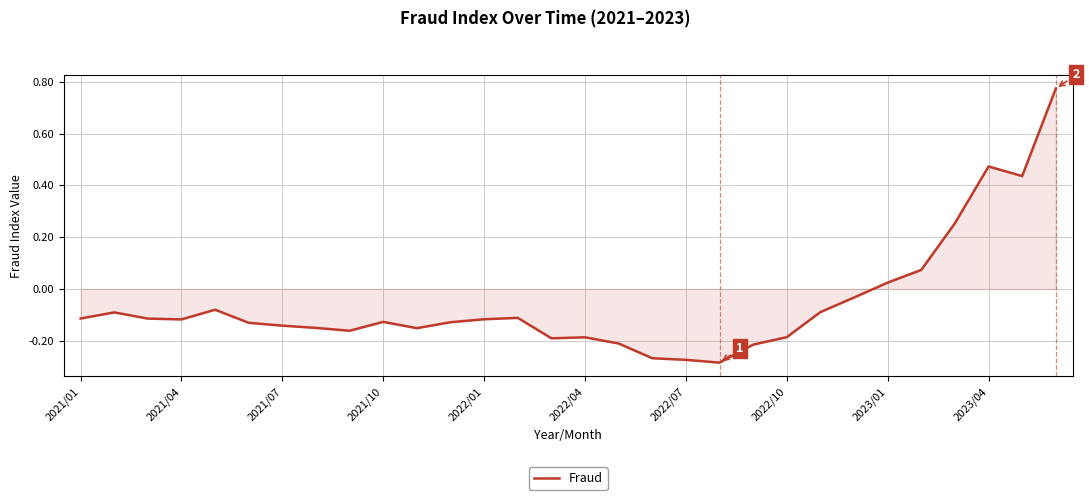

What is the difference between the maximum and minimum values?

1.1